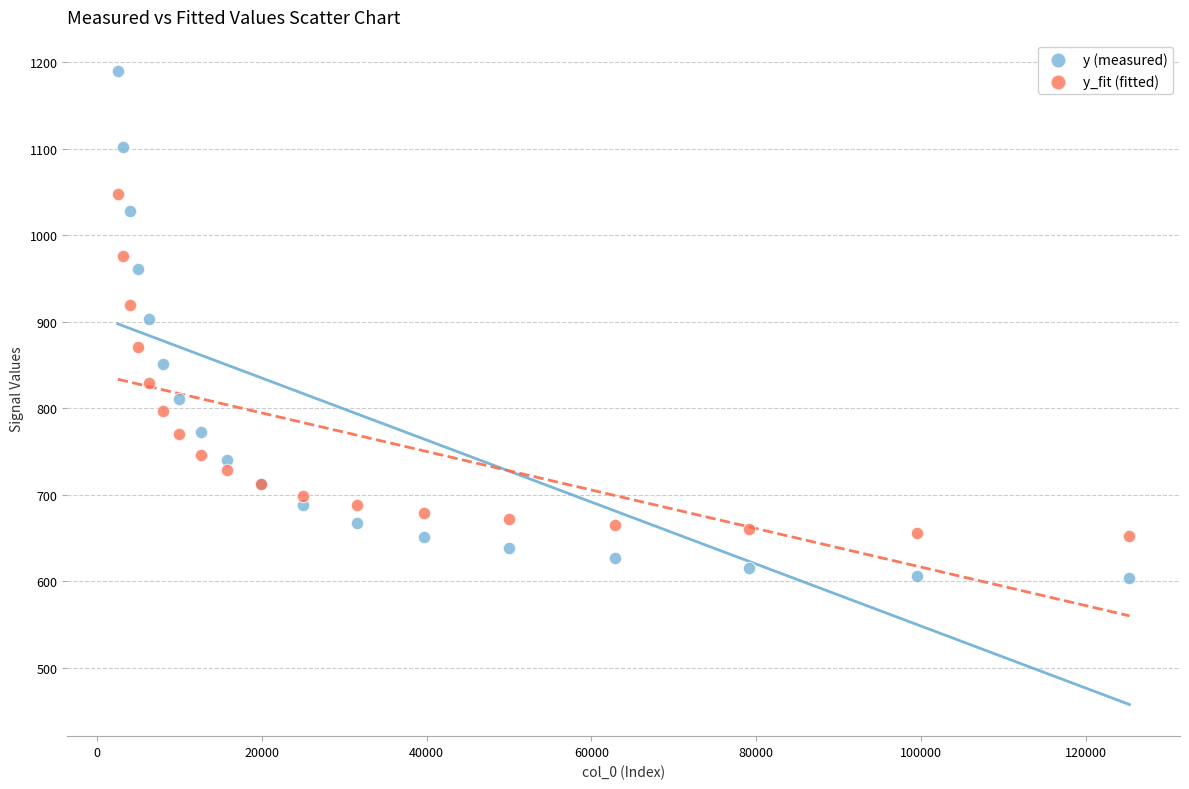

What are all the series names shown in the legend?

y (measured), y_fit (fitted)